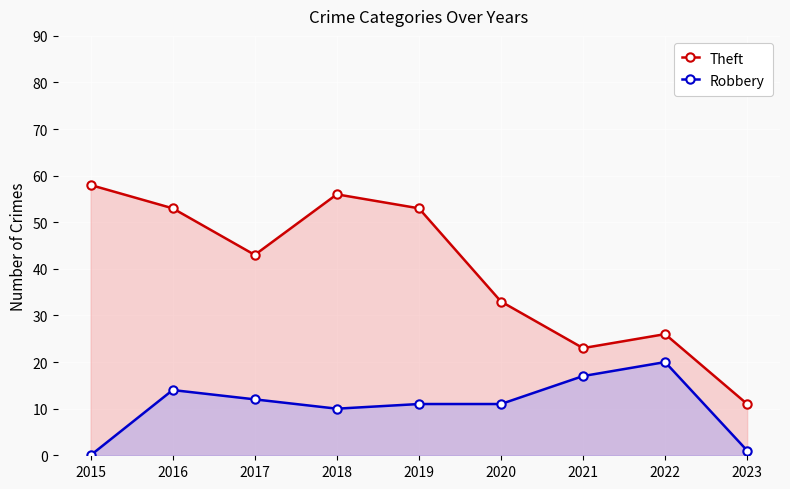

Where does the Robbery series first go above 11?

2016